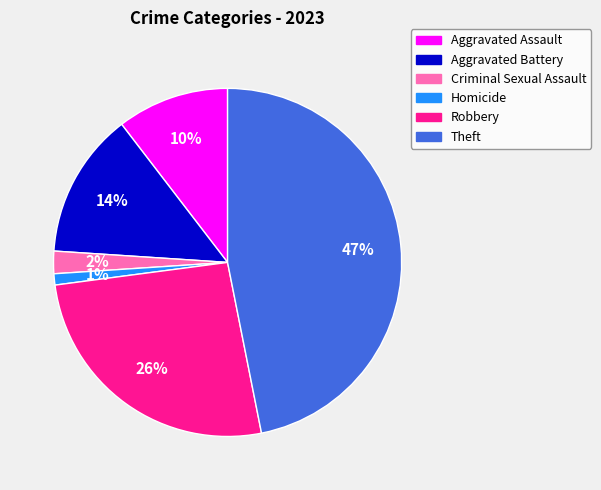

Is Theft the majority of the pie?

No